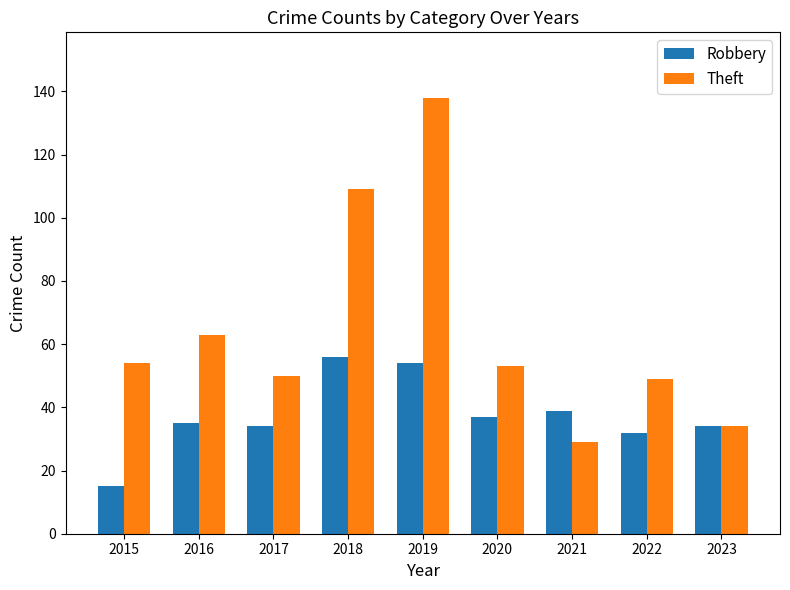

Read the Robbery value at 2019, to the nearest 5.

55